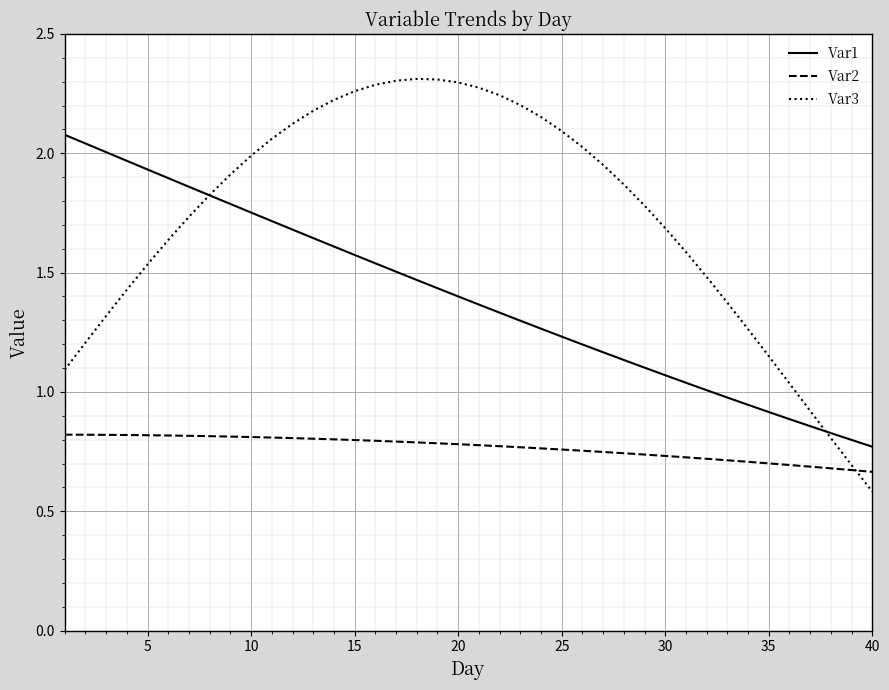

What is the minimum value shown in the chart?

0.6